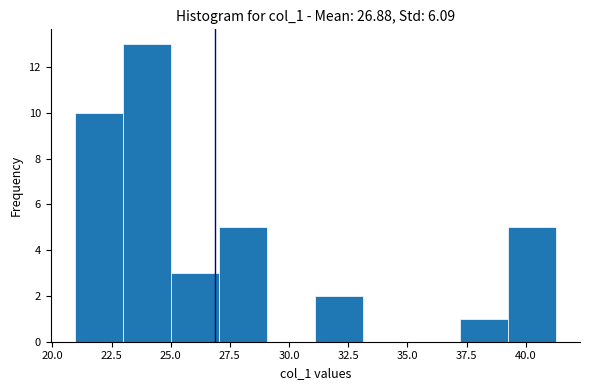

Reading left to right, list every bar in this chart as the range it spans on the x-axis followed by its height. Neither the bar edges nor the heights are printed on the chart, so give them approximately, as read against the axes.

21.0 to 23.0: 10
23.0 to 25.0: 13
25.0 to 27.0: 3
27.0 to 29.0: 5
29.0 to 31.0: 0
31.0 to 33.0: 2
33.0 to 35.0: 0
35.0 to 37.0: 0
37.0 to 39.0: 1
39.0 to 41.5: 5